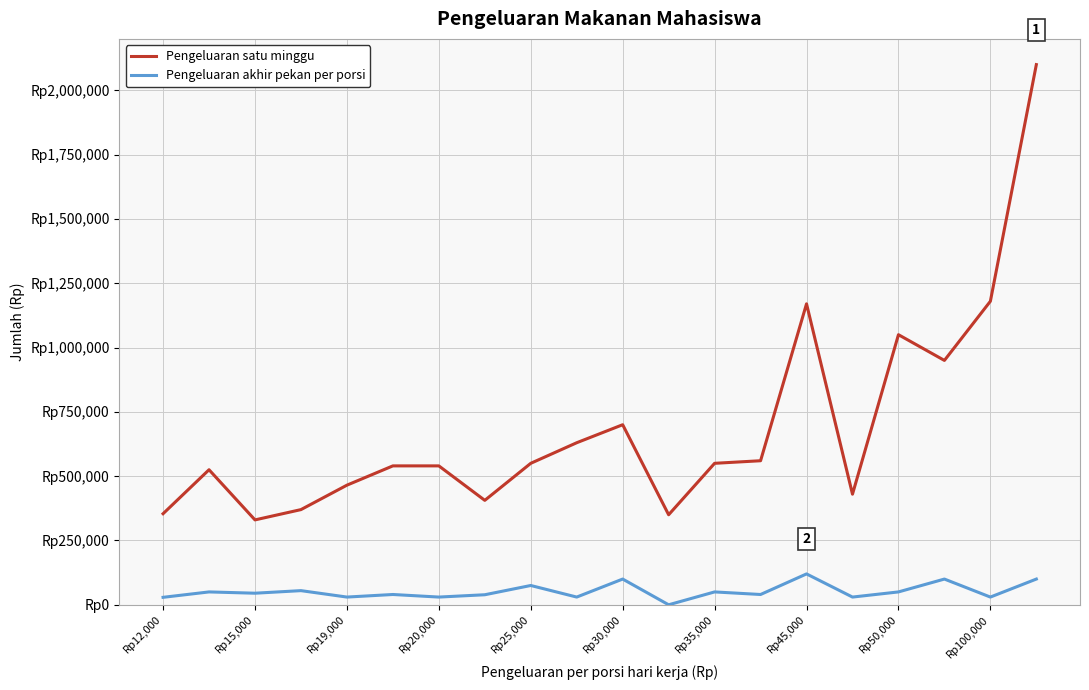

Is this an area chart (filled region under the line)?

No